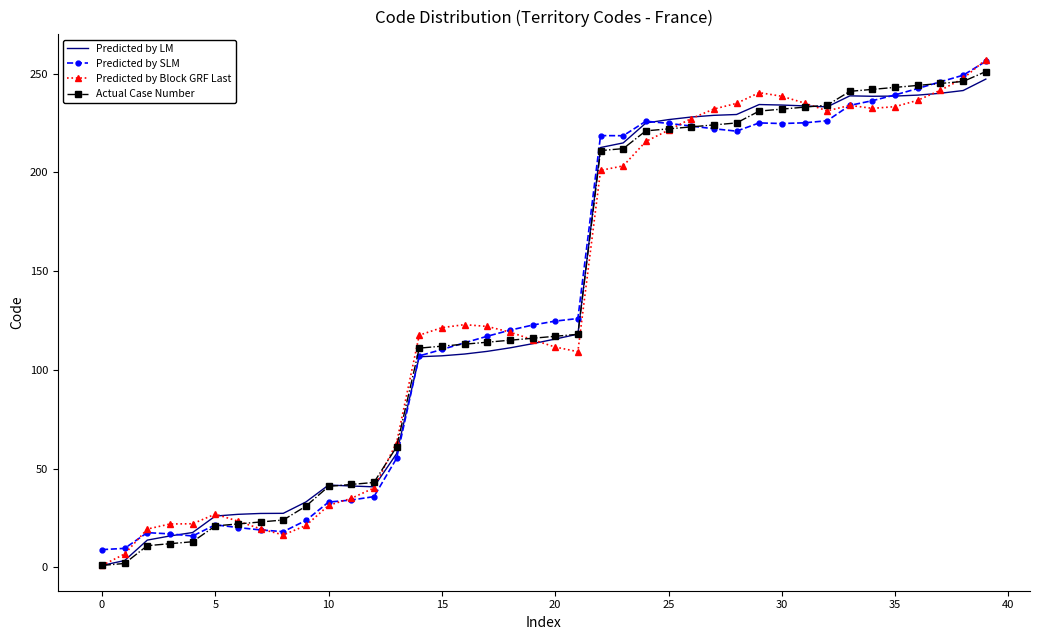

List the series in order of their overall mean, highest first.

Predicted by Block GRF Last, Predicted by LM, Actual Case Number, Predicted by SLM